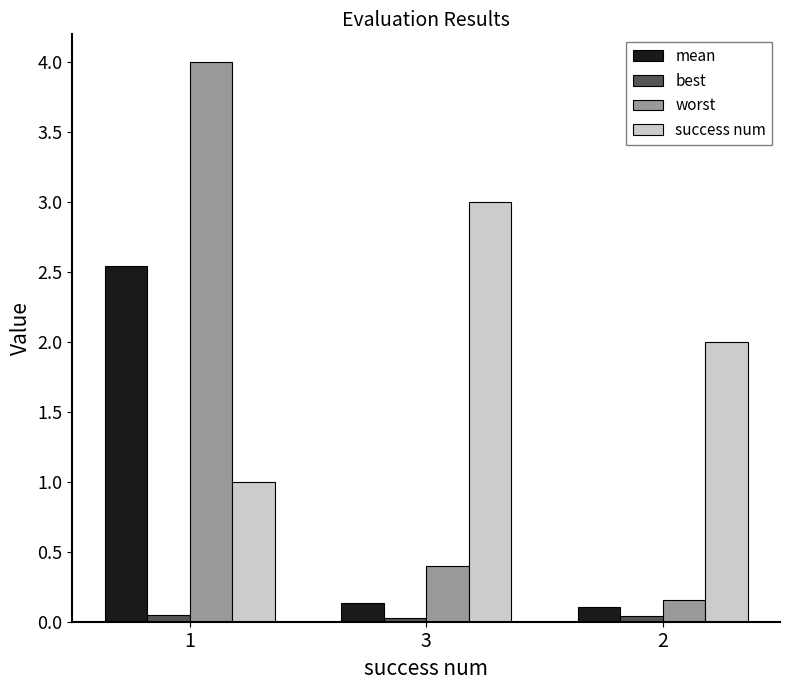

What is the spread (max minus min) of values at 1?

4.0